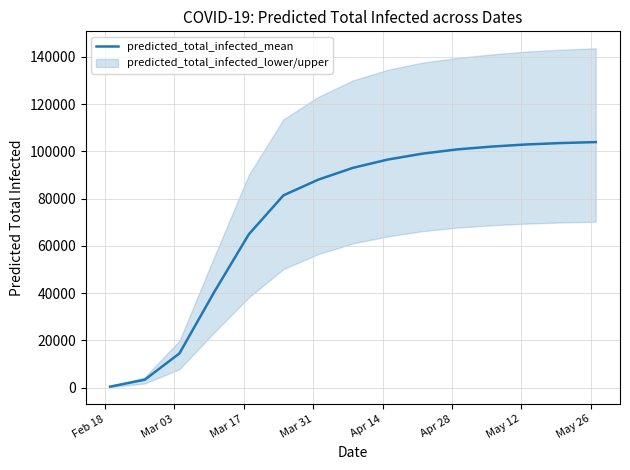

How many values exceed 93000?

7